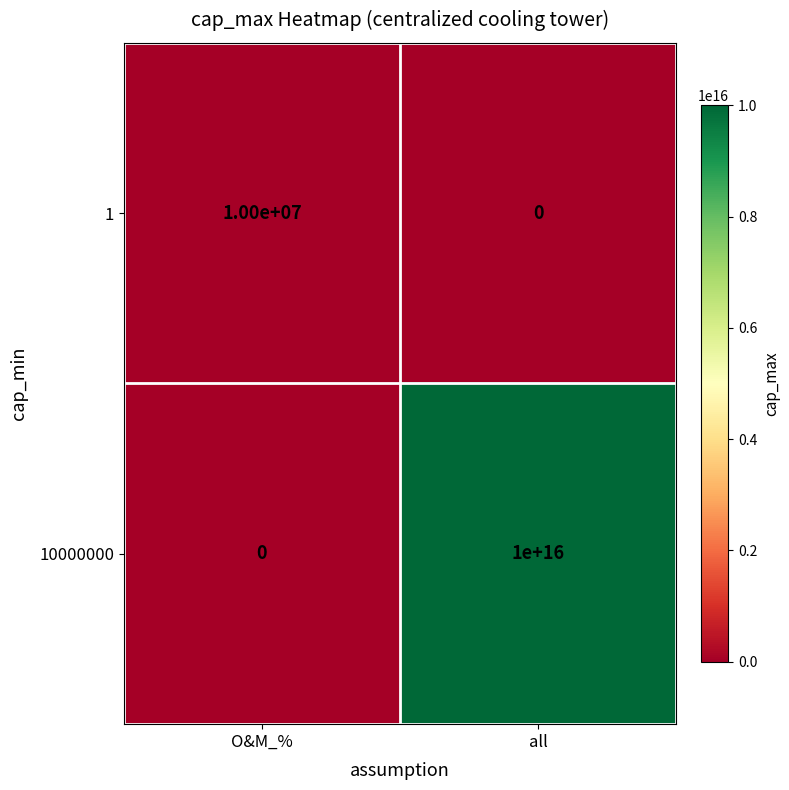

How many data points does each series have?

2